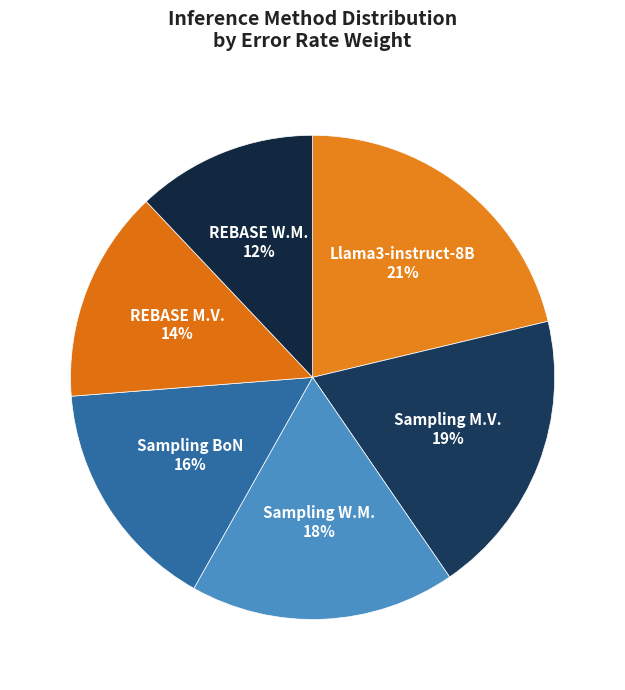

What is the ratio of the value at REBASE M.V. to the value at Sampling M.V.?

0.7